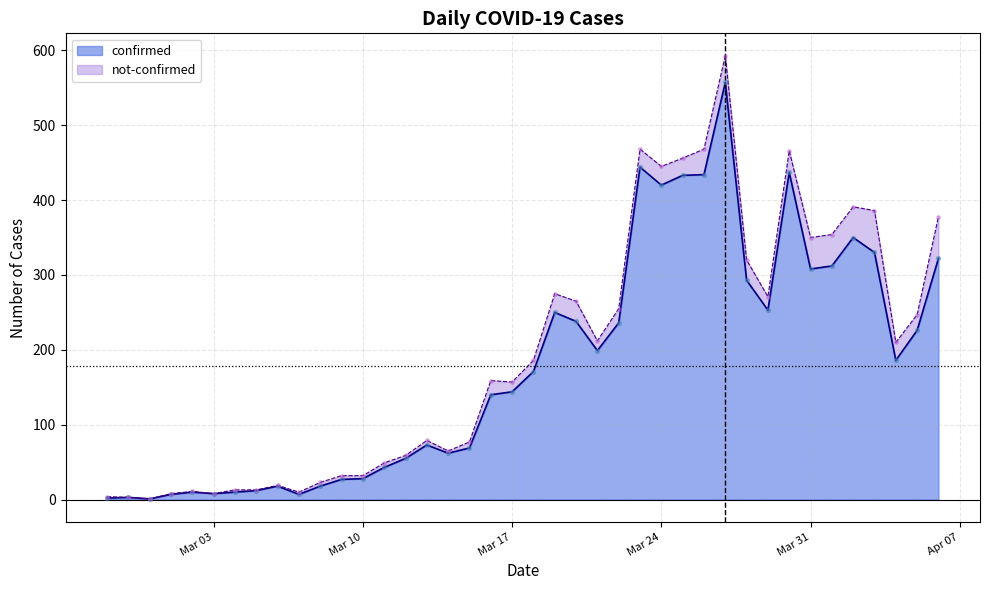

What is the change in value from 2020-03-04 to 2020-04-06?

+312